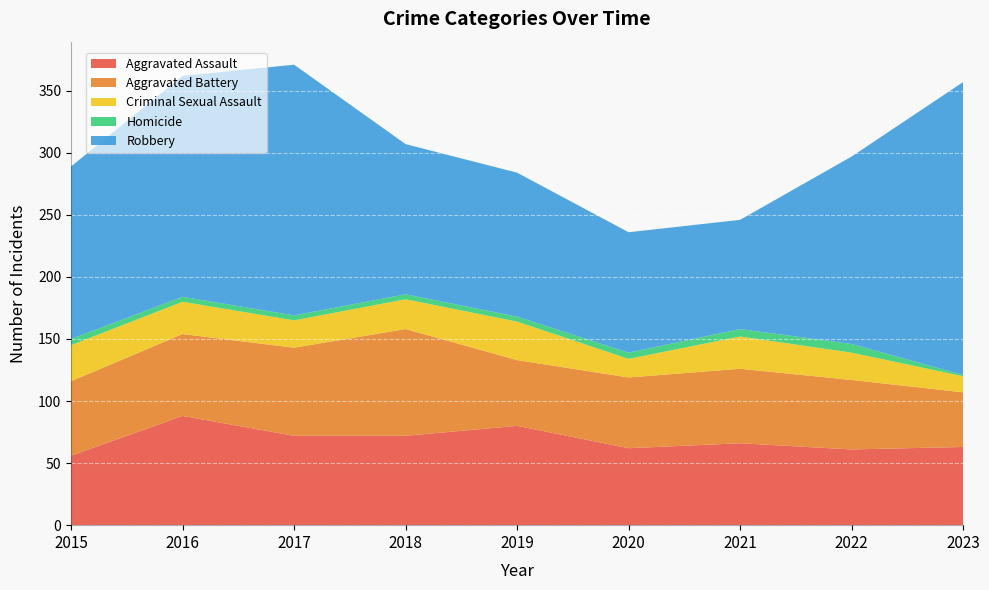

Reading right to left, what are all the values shown in this chart?

Aggravated Assault: 2023=63	2022=61	2021=66	2020=62	2019=80	2018=72	2017=72	2016=88	2015=56
Aggravated Battery: 2023=44	2022=56	2021=60	2020=57	2019=53	2018=86	2017=71	2016=66	2015=60
Criminal Sexual Assault: 2023=13	2022=22	2021=26	2020=15	2019=31	2018=24	2017=22	2016=26	2015=29
Homicide: 2023=1	2022=7	2021=6	2020=5	2019=4	2018=4	2017=4	2016=4	2015=5
Robbery: 2023=236	2022=151	2021=88	2020=97	2019=116	2018=121	2017=202	2016=178	2015=139